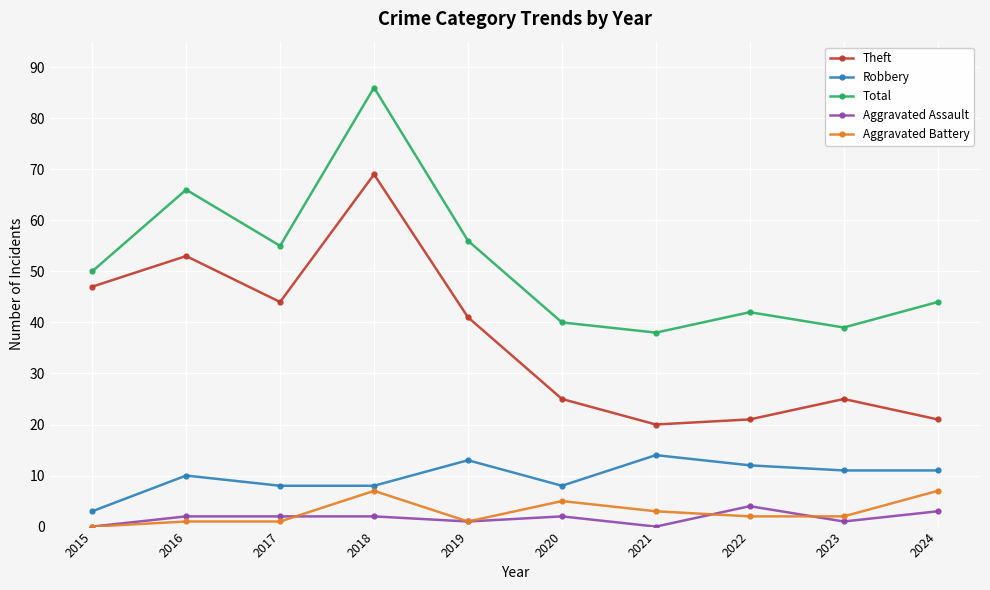

What is the average value of the Total series?

52